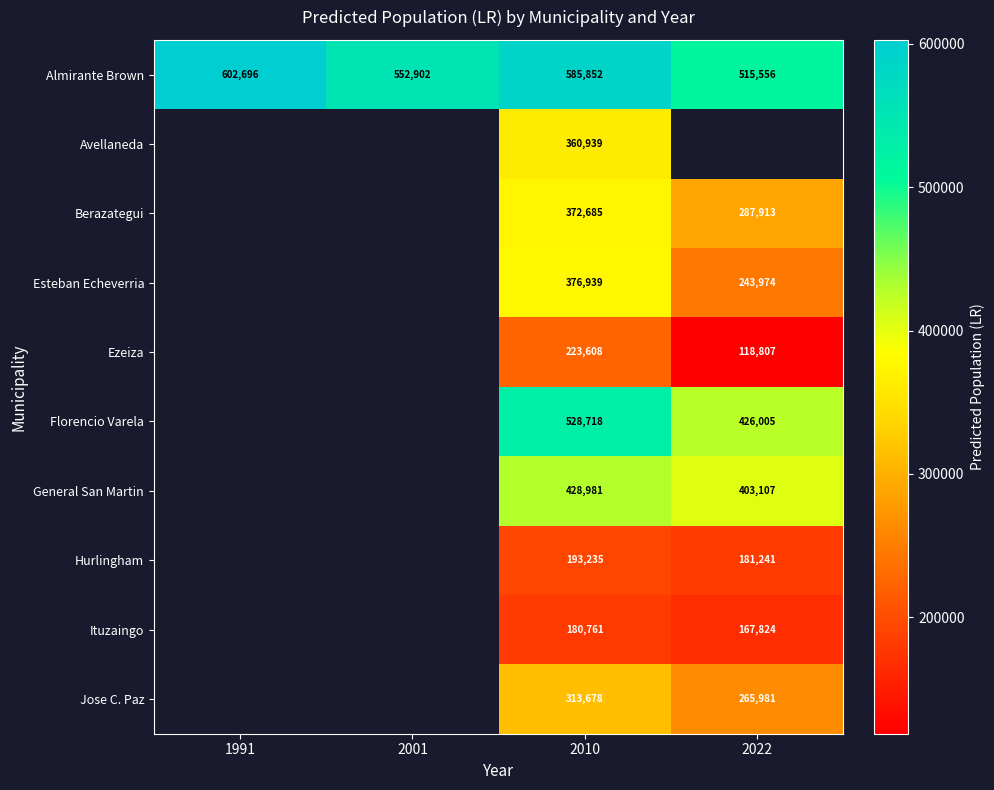

Is it true that Almirante Brown equals 515556 at 2022?

True